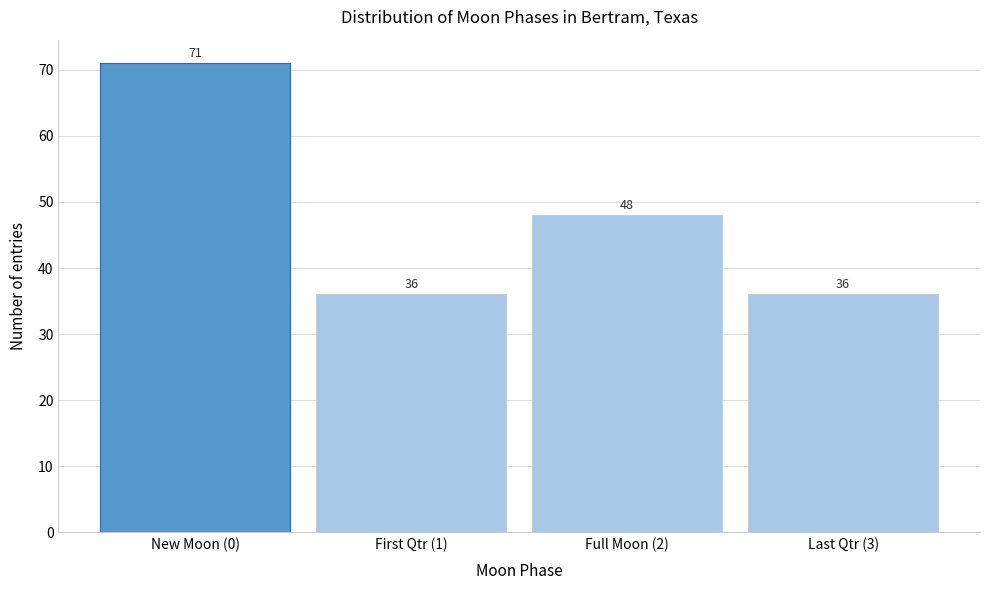

Reading left to right, list all the values displayed in this chart.

New Moon (0)=71	First Qtr (1)=36	Full Moon (2)=48	Last Qtr (3)=36